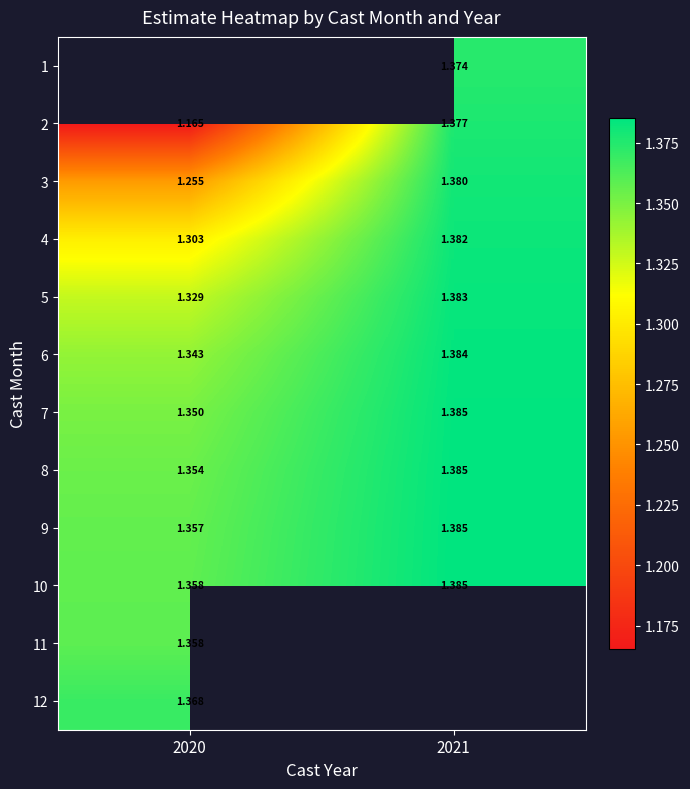

Which label corresponds to the largest value in the chart?

2021